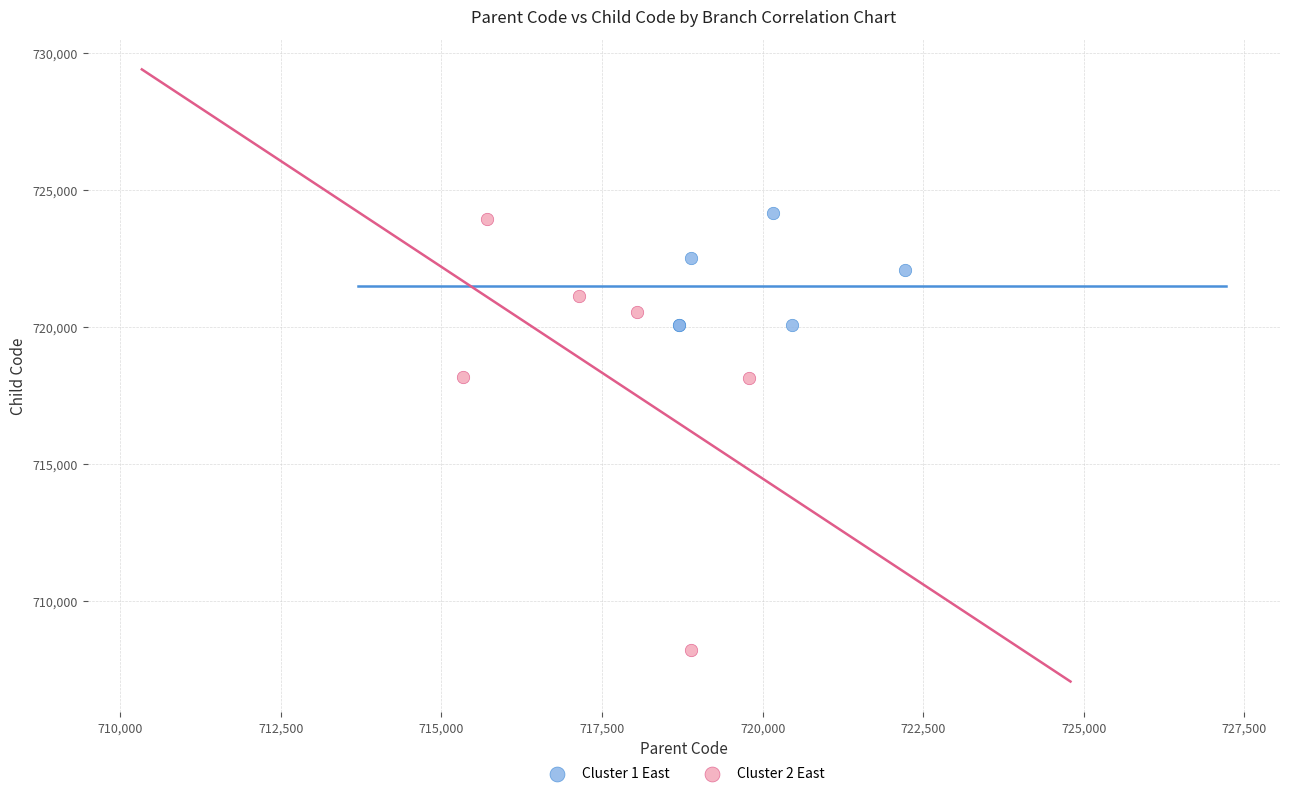

Which series contains the lowest Y value?

Cluster 2 East